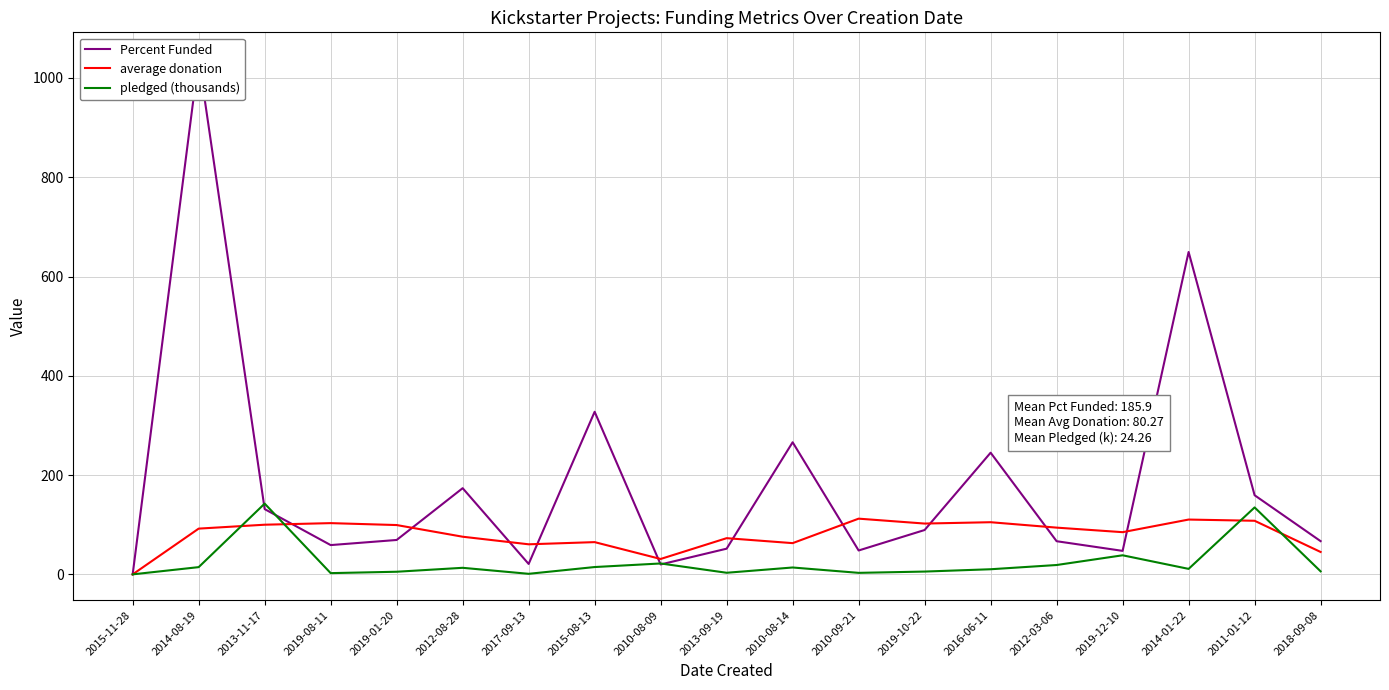

Which series has the largest total across all categories?

Percent Funded